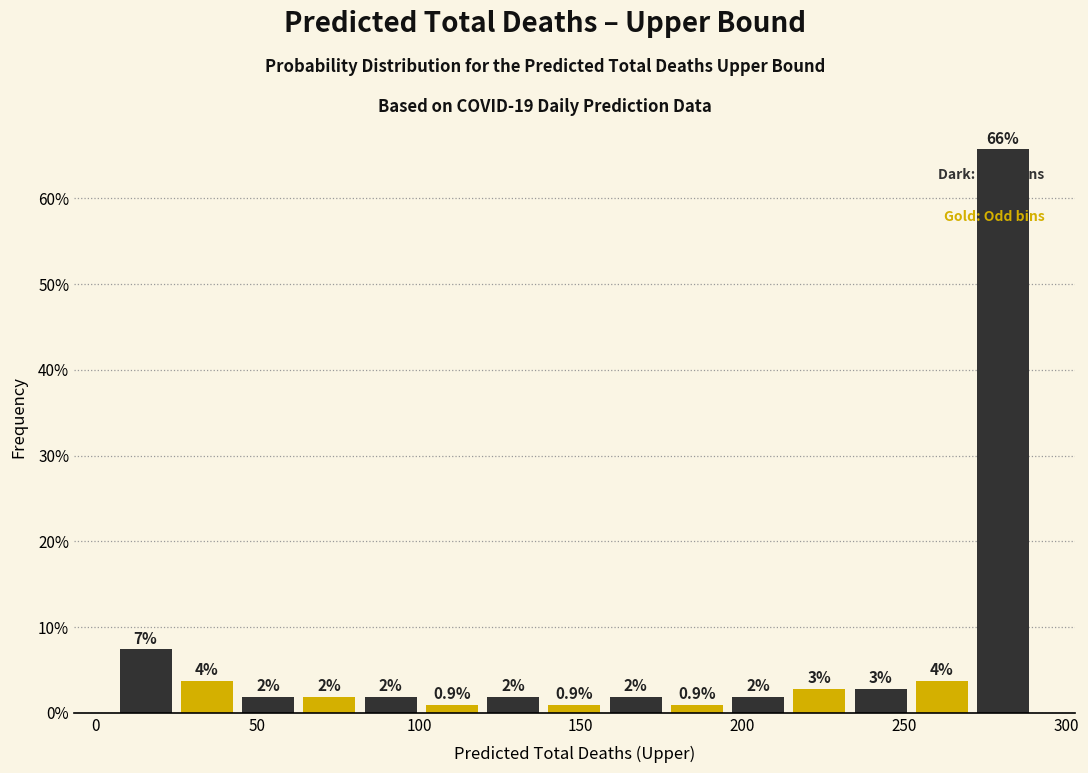

Around what value on the x-axis is the tallest bar? Give the approximate position of its centre, as read against the axis.

280